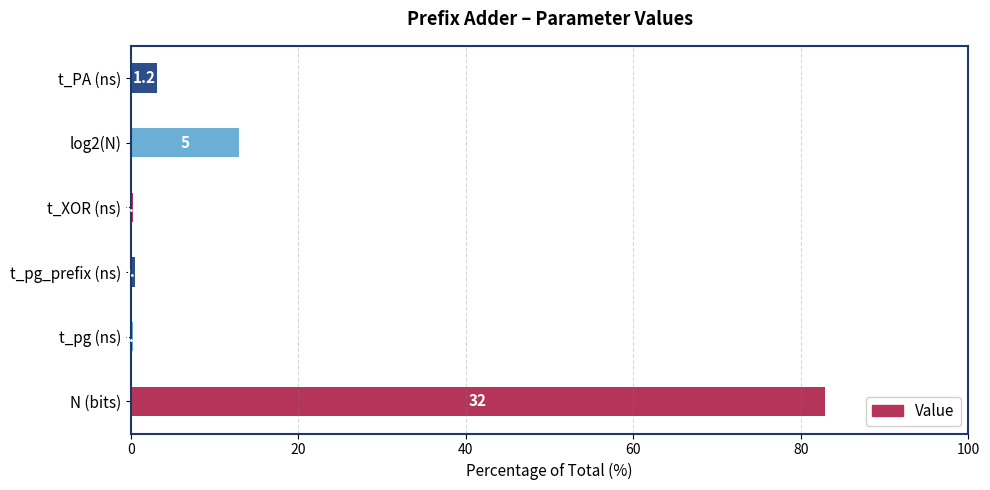

How many bars are there in total?

6